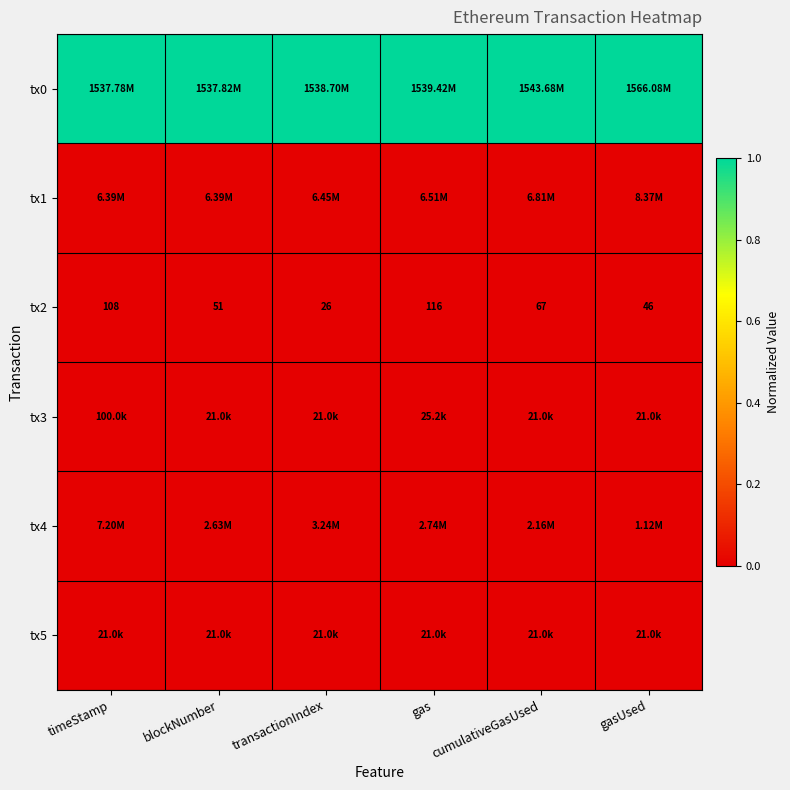

List the labels in order of tx2 value, smallest first.

transactionIndex, gasUsed, blockNumber, cumulativeGasUsed, timeStamp, gas